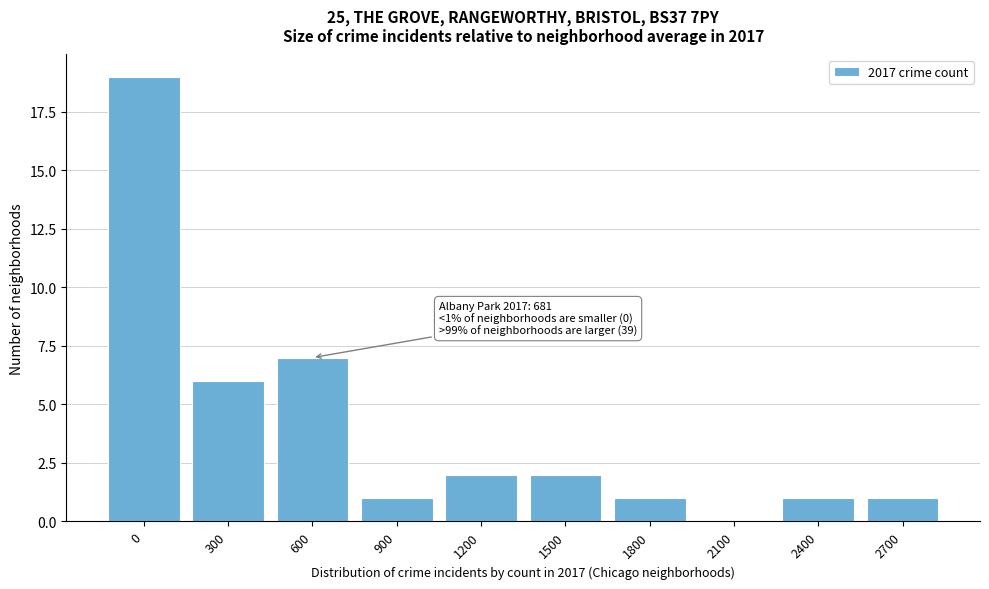

Reading right to left, what are all the values shown in this chart?

2700=1	2400=1	2100=0	1800=1	1500=2	1200=2	900=1	600=7	300=6	0=19